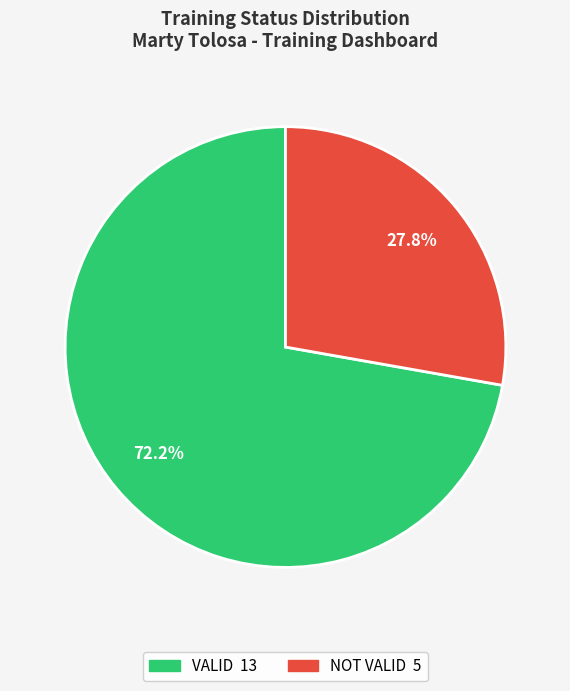

To the nearest percent, what percentage of the pie is VALID?

72%